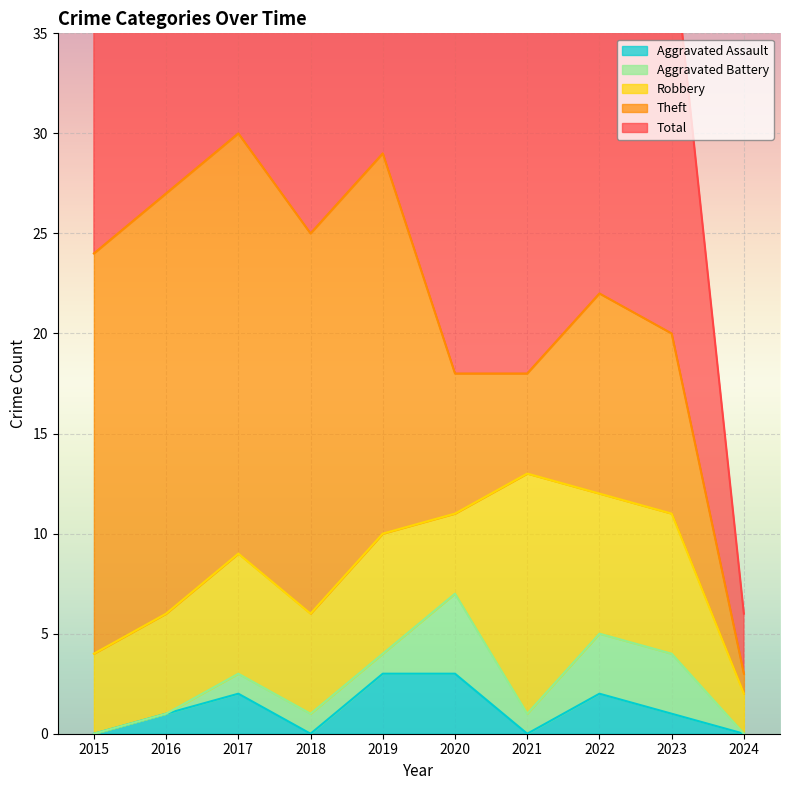

What is the highest value of the Aggravated Assault series?

3